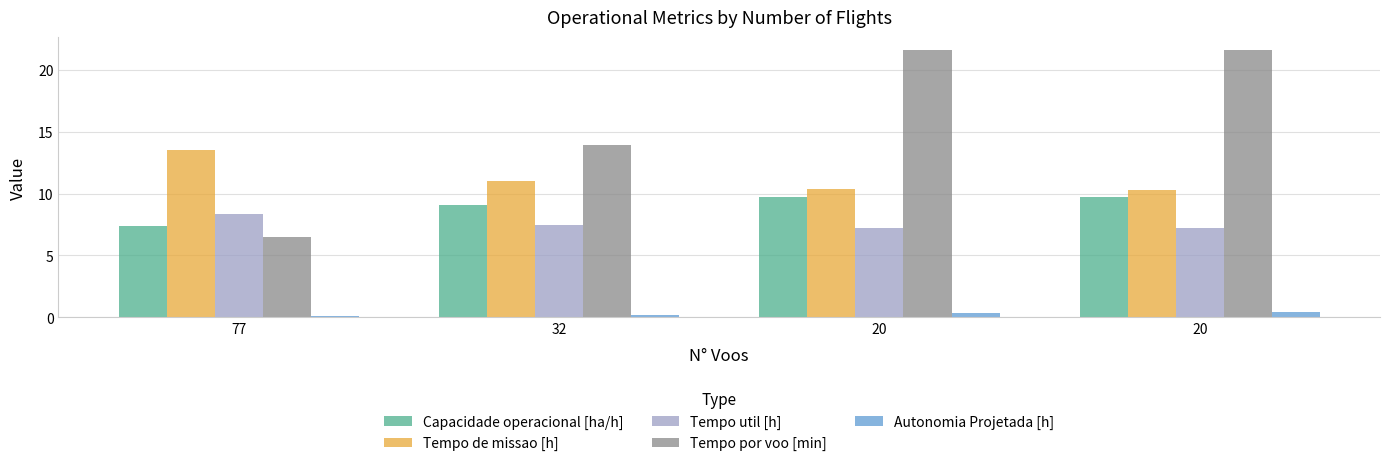

At which category is the sum across all series the highest?

20